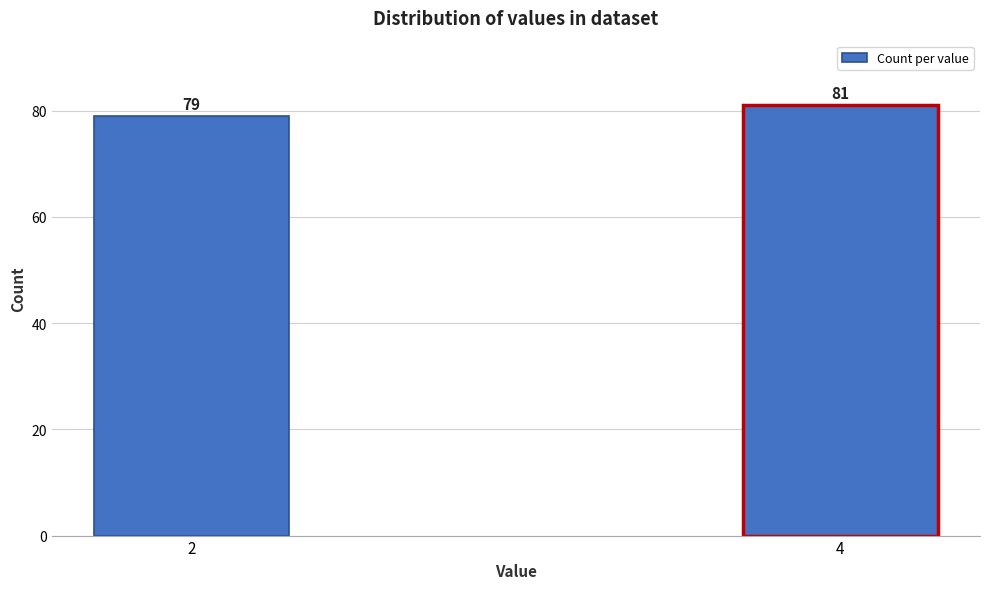

Reading left to right, list all the values displayed in this chart.

79	81